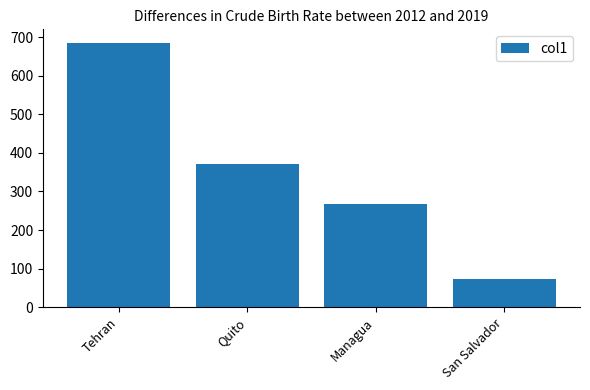

At which category does the chart reach its peak across all series?

Tehran